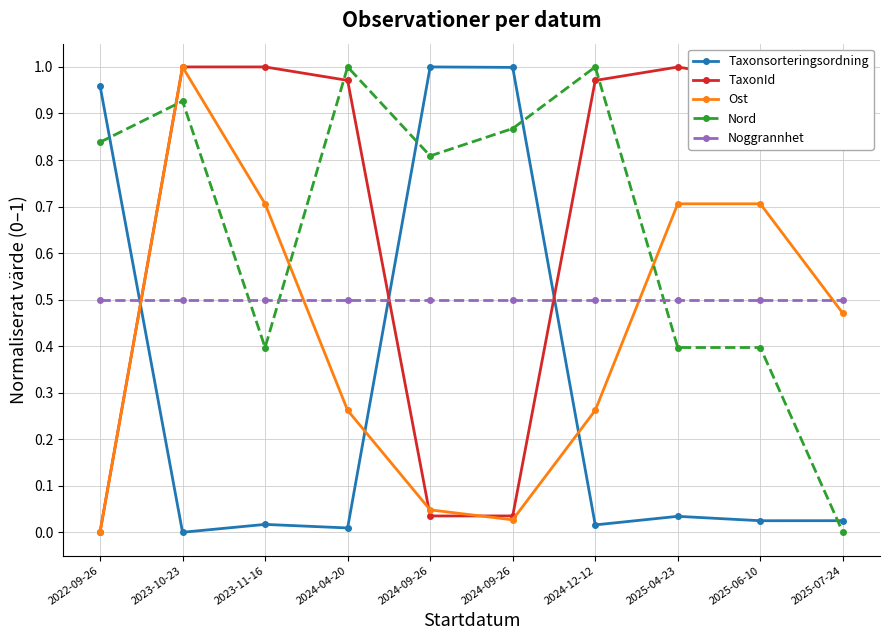

What is the sum of the Ost values at 2023-11-16 and 2024-04-20?

1.0